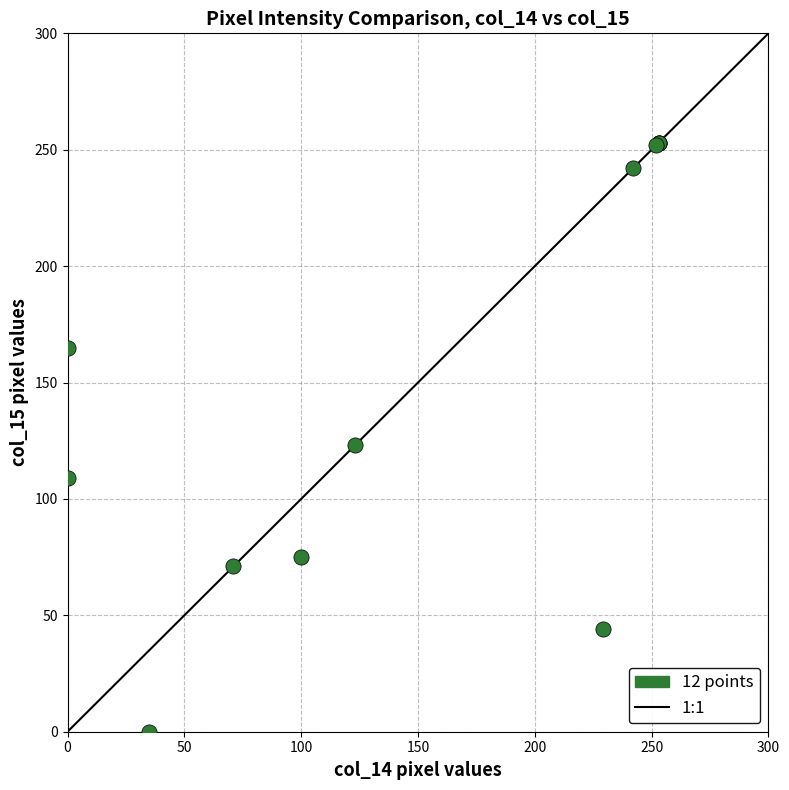

What Y value in the scatter plot is closest to 126?

123